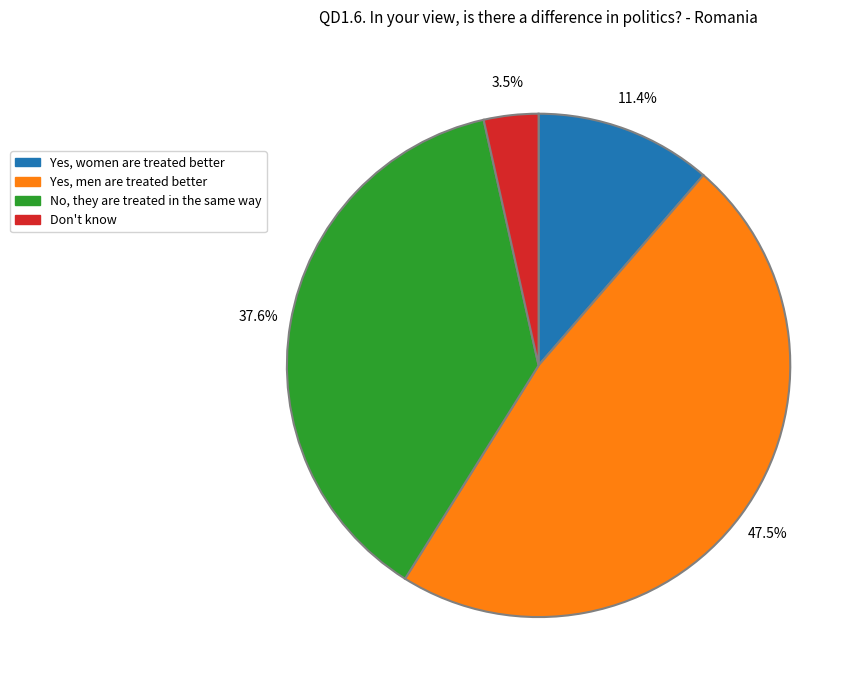

Count the number of slices in the pie.

4